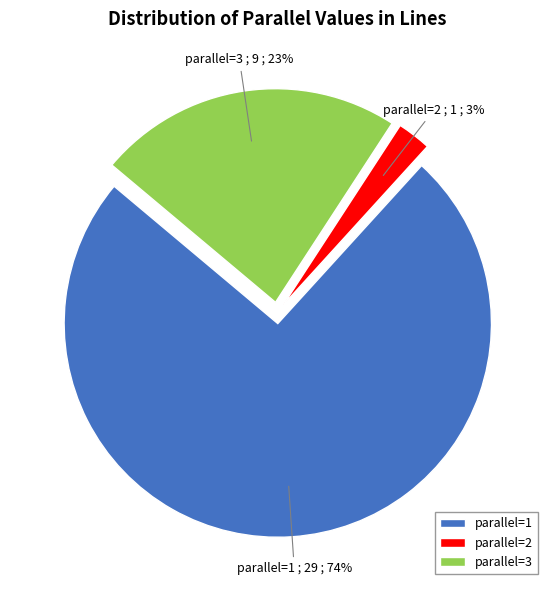

Is there any slice that represents more than half of the pie?

Yes